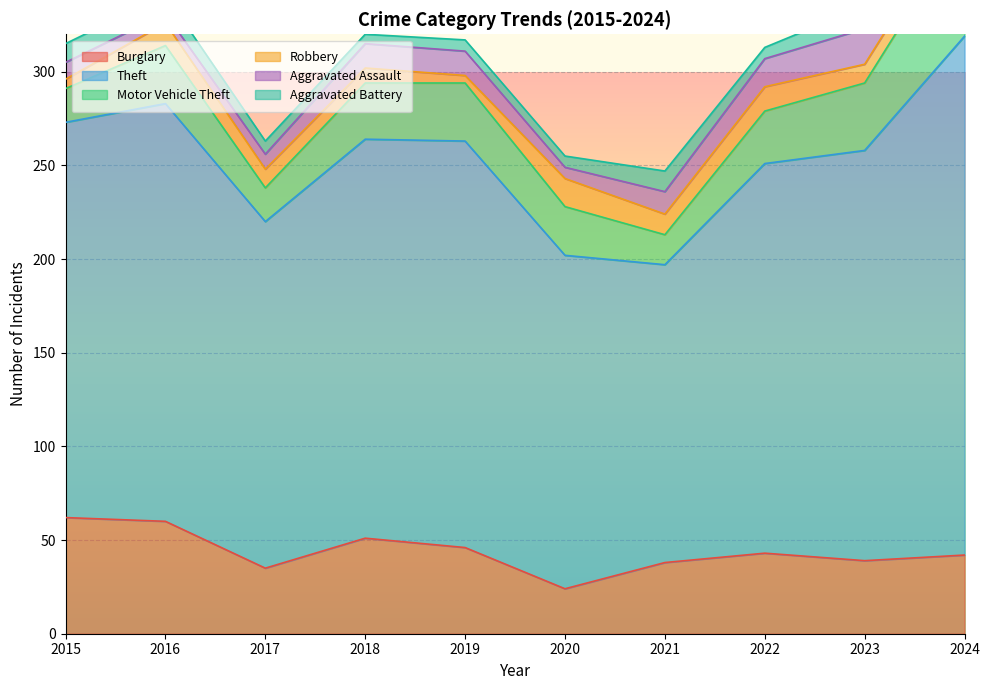

Between 2024 and 2020, which is larger?

2024